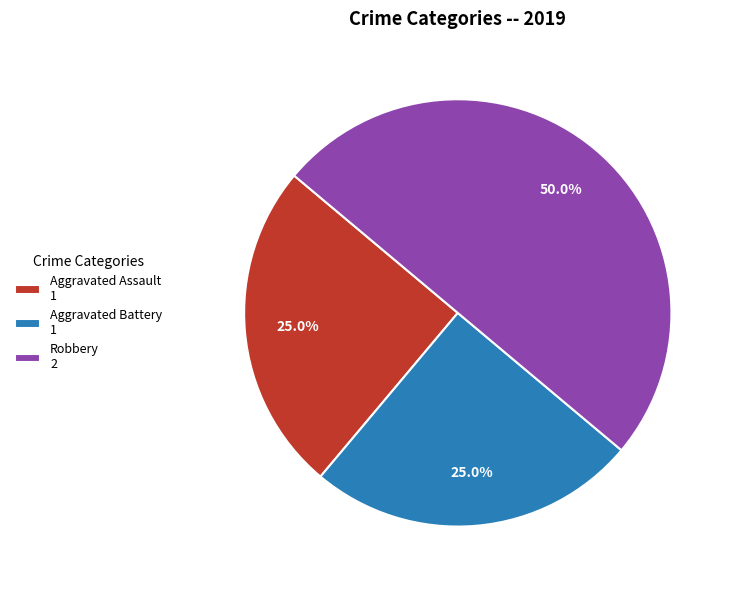

To the nearest percent, what is the difference between the largest and smallest slice percentages?

25%